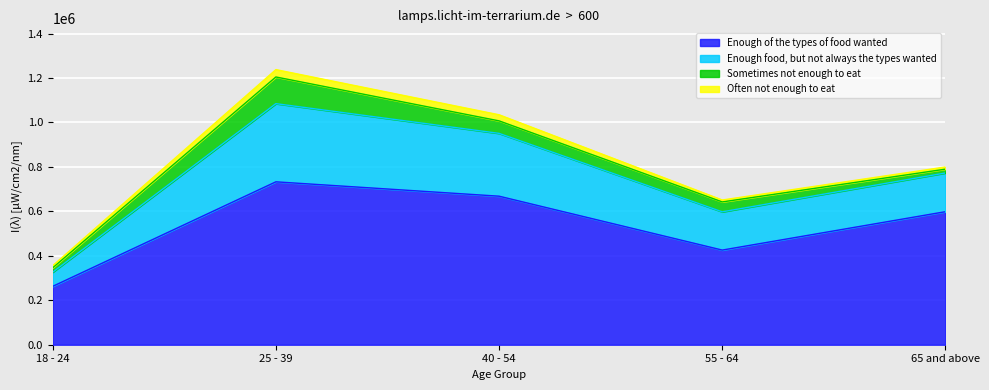

Rank the categories by Enough of the types of food wanted value from lowest to highest.

18 - 24, 55 - 64, 65 and above, 40 - 54, 25 - 39